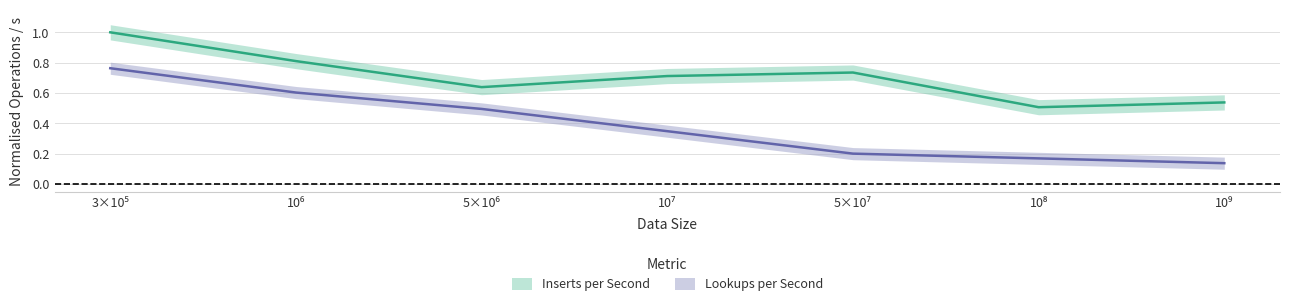

Where is the first local minimum for Inserts per Second?

5×10⁶